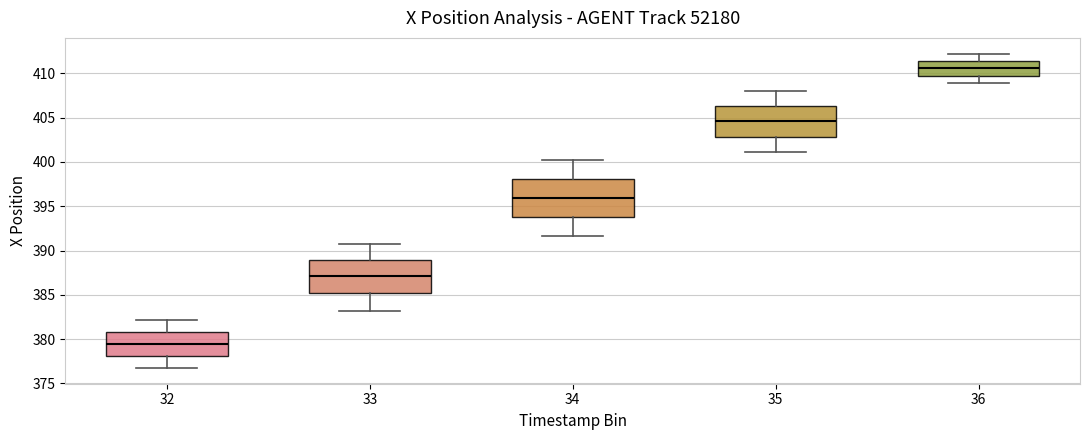

Which box's median line is the lowest?

32